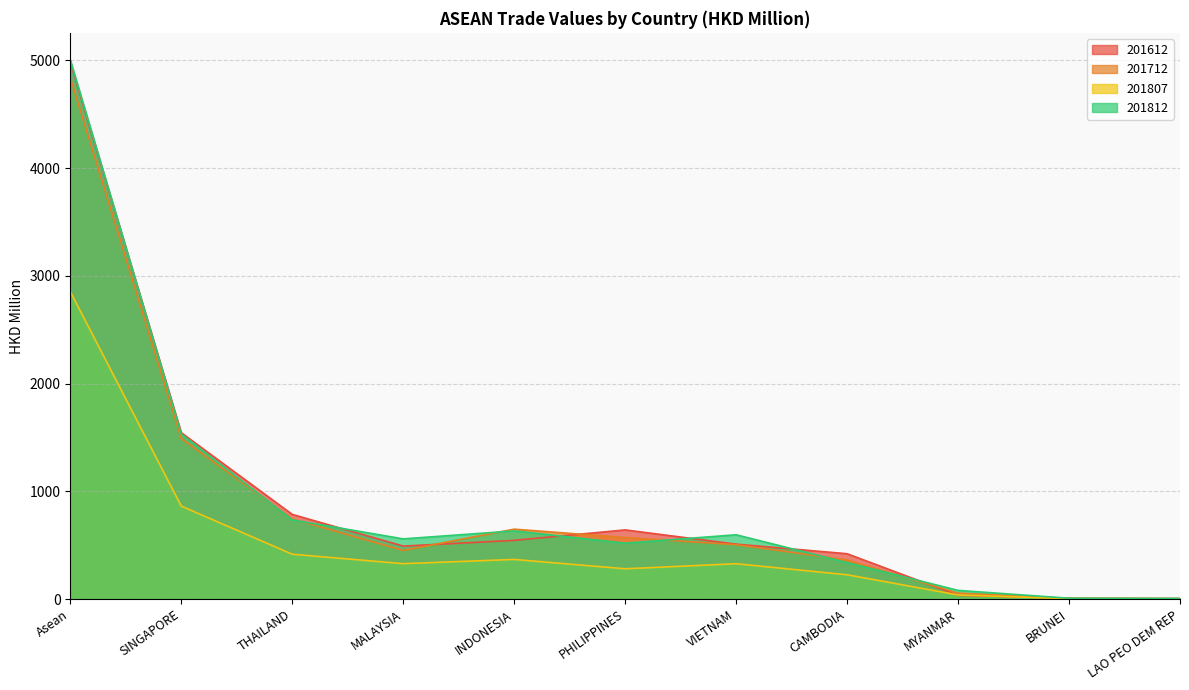

What is the difference between the highest and lowest values at BRUNEI?

4.0